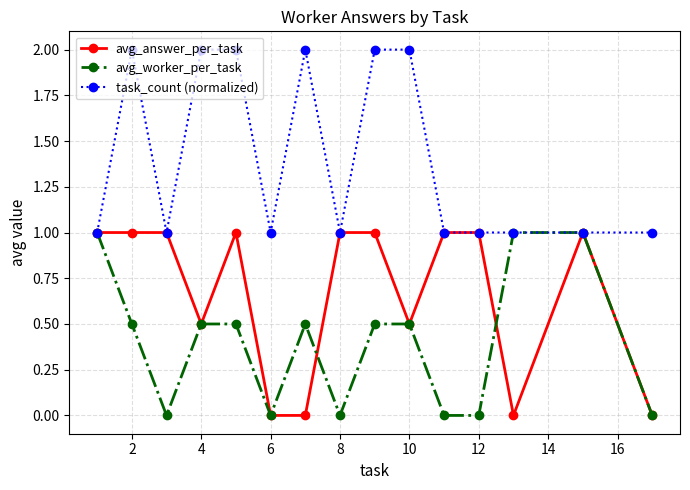

What is the maximum value for avg_worker_per_task?

1.0